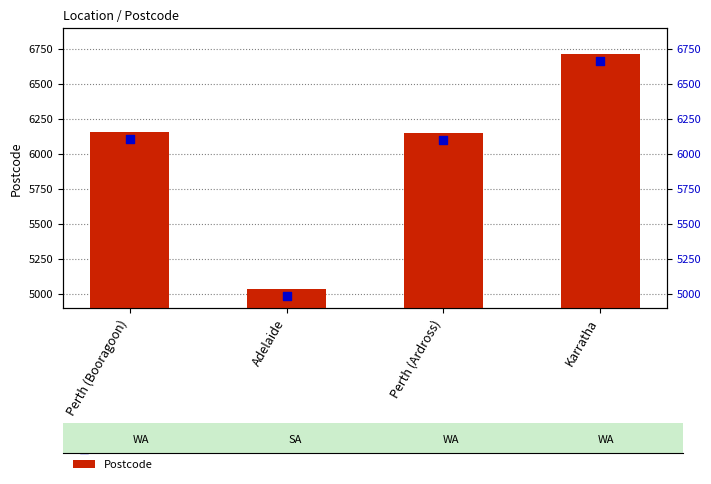

What are all the series names shown in the legend?

Postcode, Postcode marker